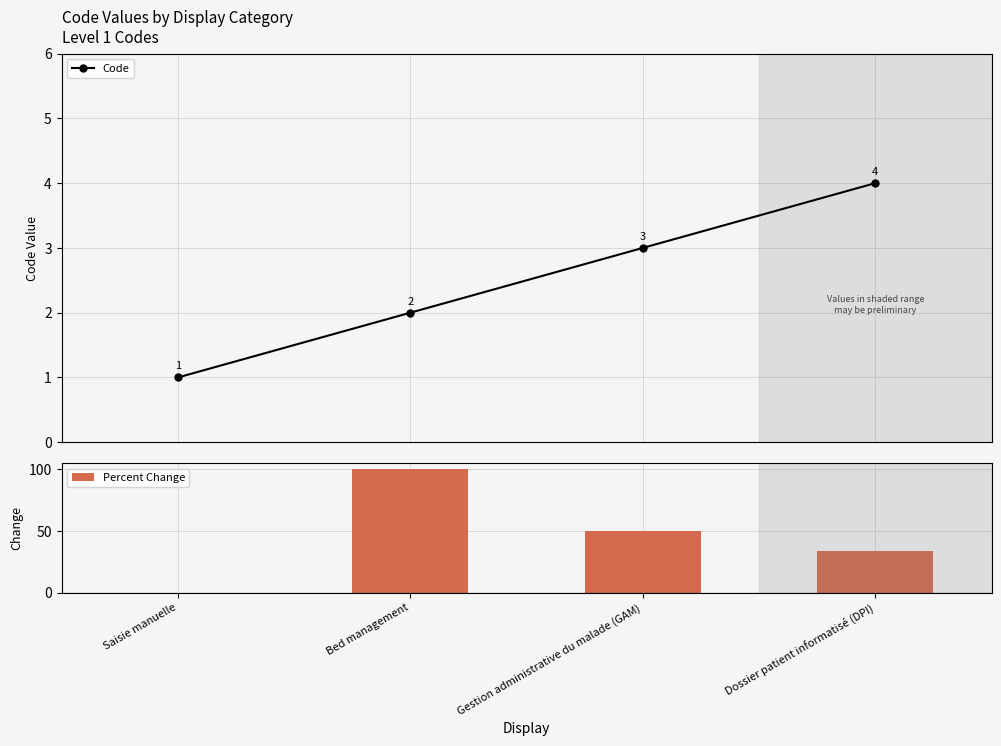

Is the value of Percent Change at Gestion administrative du malade (GAM) greater than the value of Code at Dossier patient informatisé (DPI)?

Yes